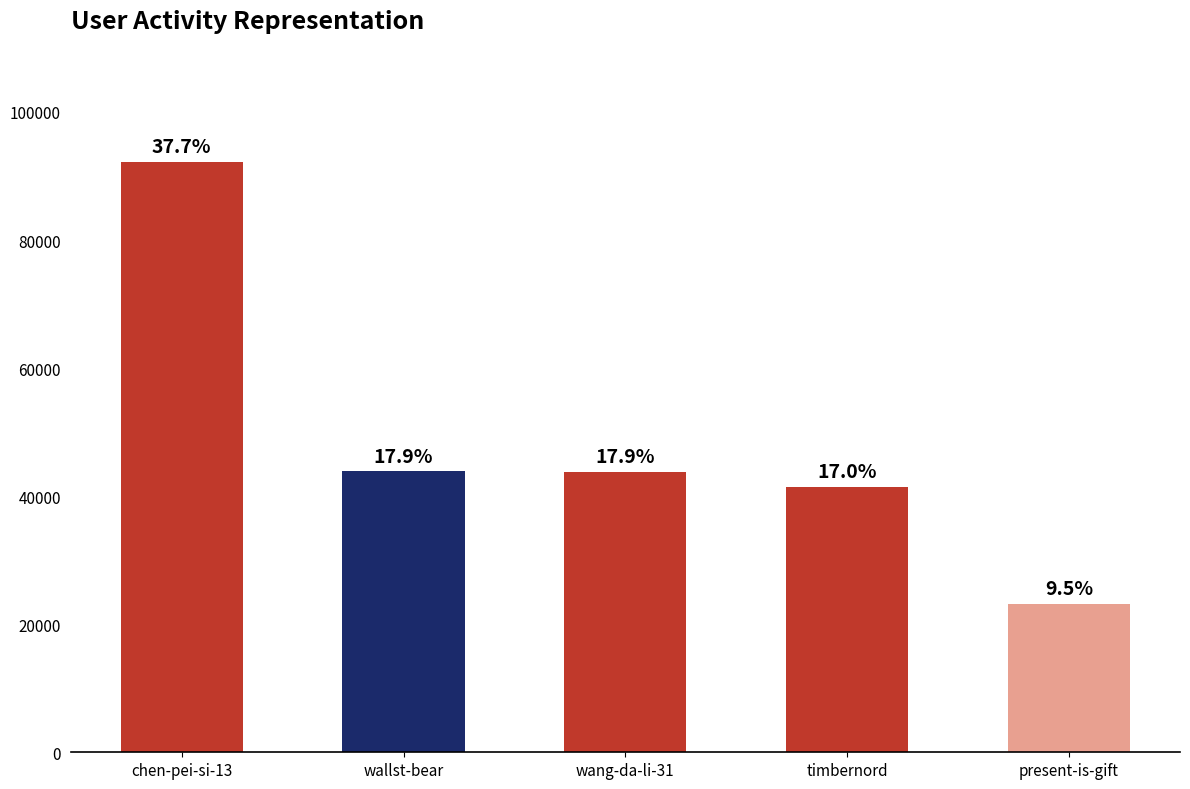

Between wang-da-li-31 and wallst-bear, which is larger?

wallst-bear